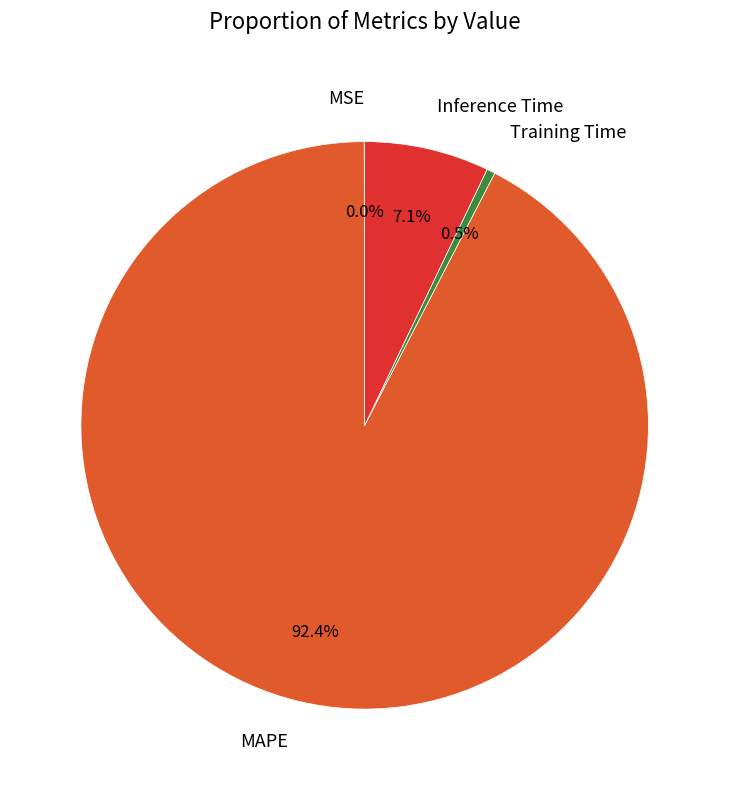

What percentage do MAPE and Inference Time together represent?

99.5%